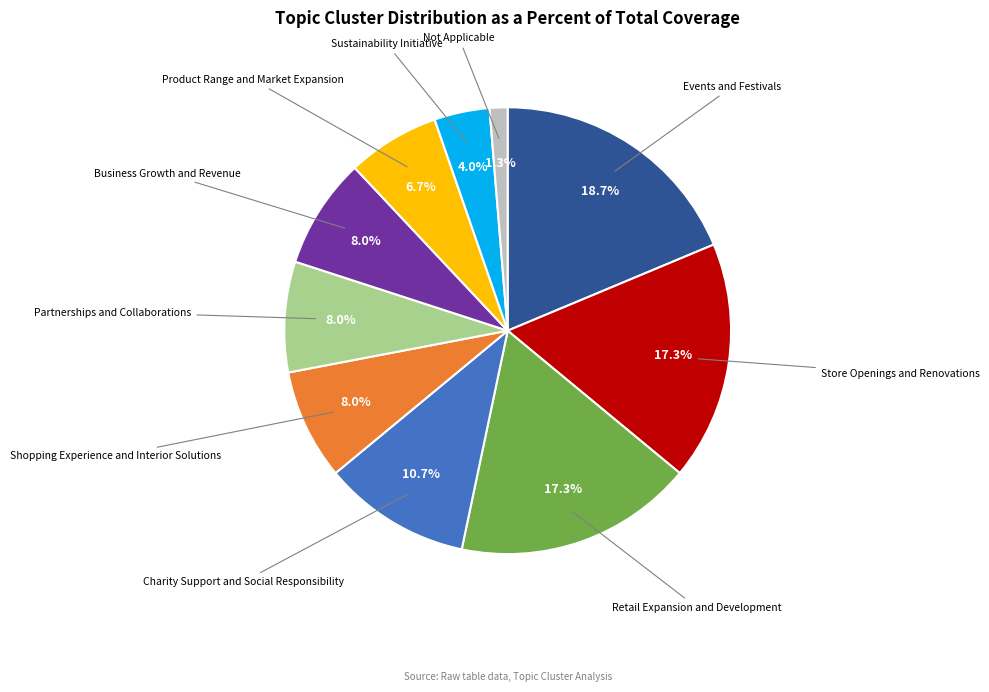

Is there a majority slice in this chart?

No